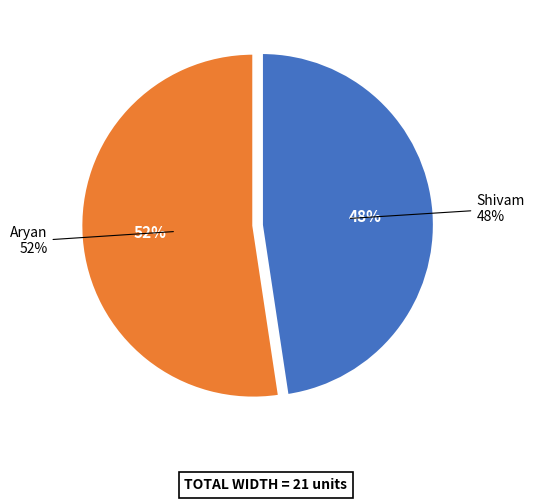

Is Aryan the majority of the pie?

Yes